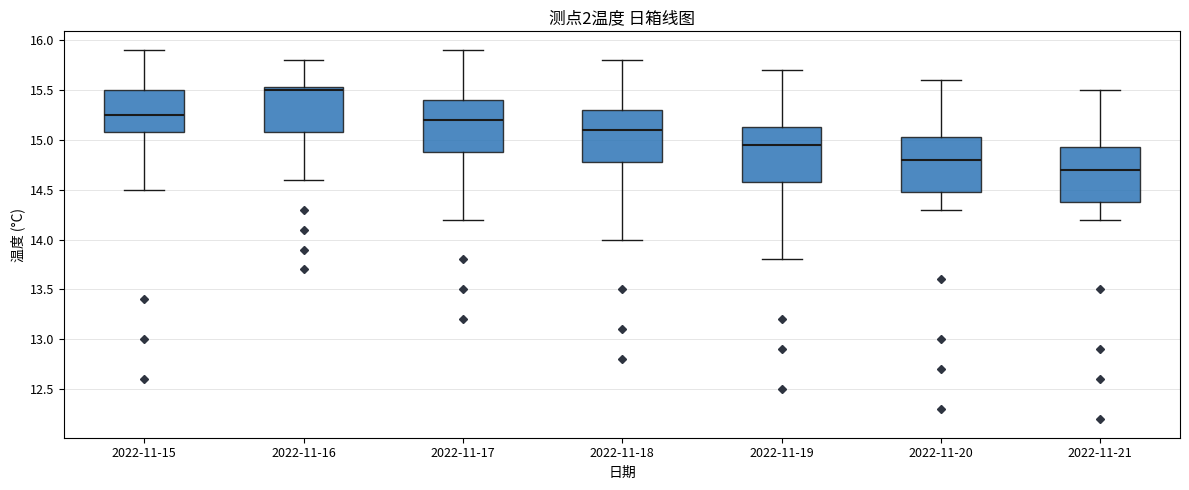

Which box's median line is the lowest?

2022-11-21